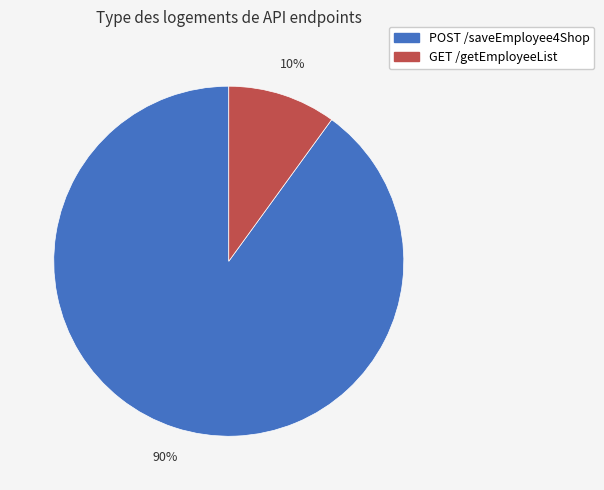

Which has a higher value, GET /getEmployeeList or POST /saveEmployee4Shop?

POST /saveEmployee4Shop